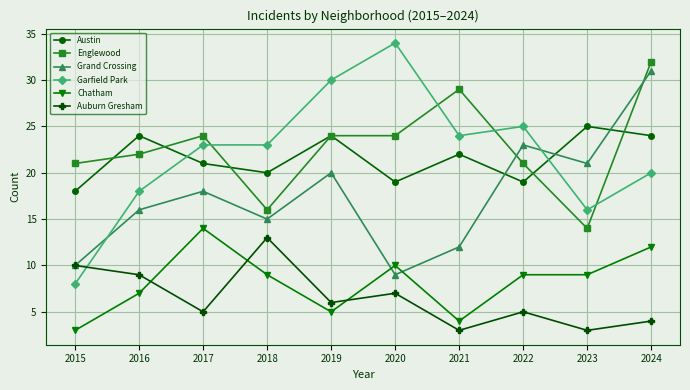

How many values in the Auburn Gresham series are below 6?

5